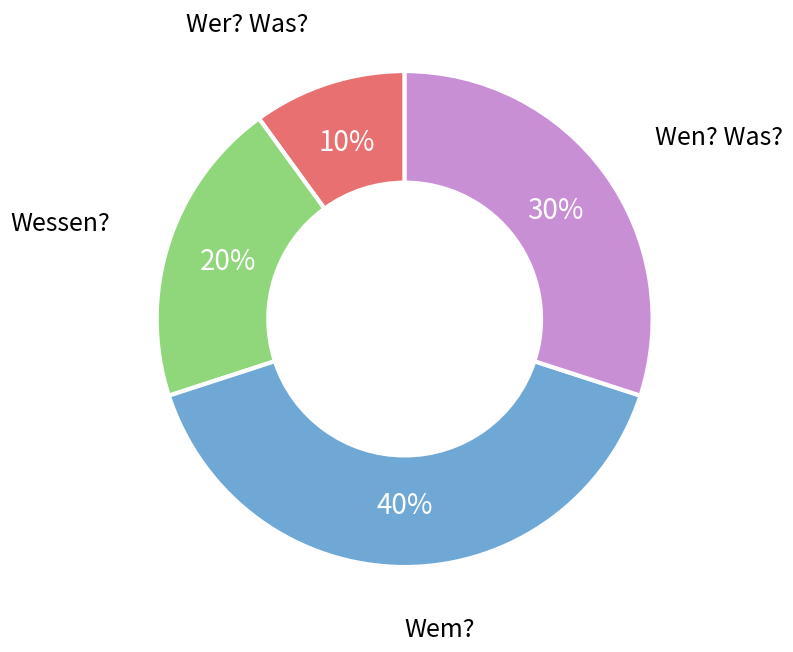

To the nearest percent, what is the average slice percentage?

25%